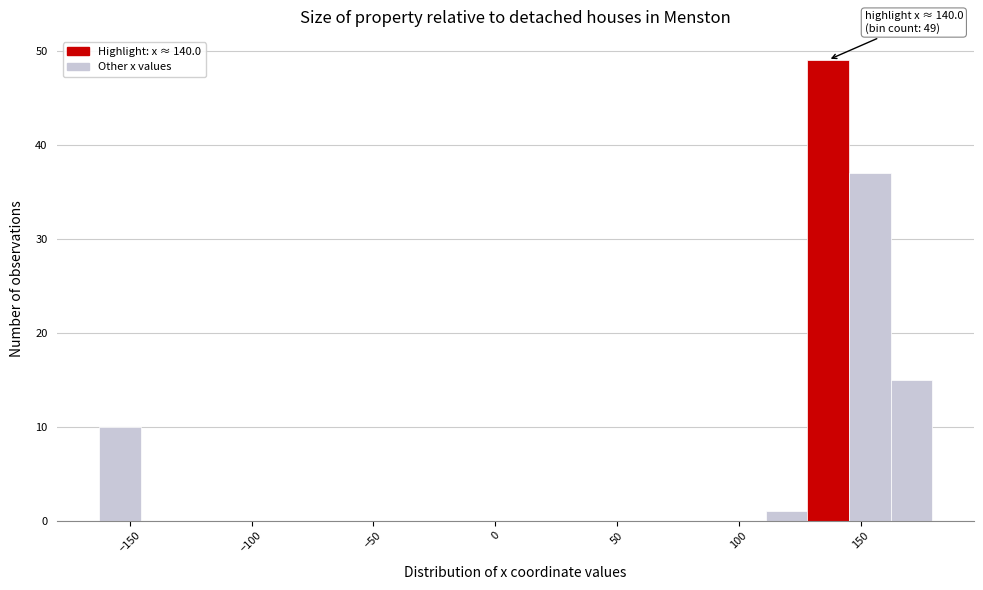

Read against the x-axis, roughly where is the centre of the tallest bar?

135